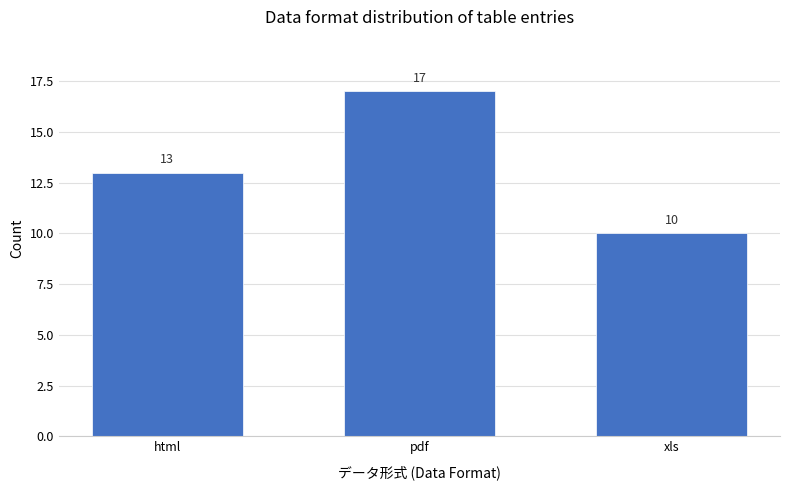

What value does the data have at html?

13